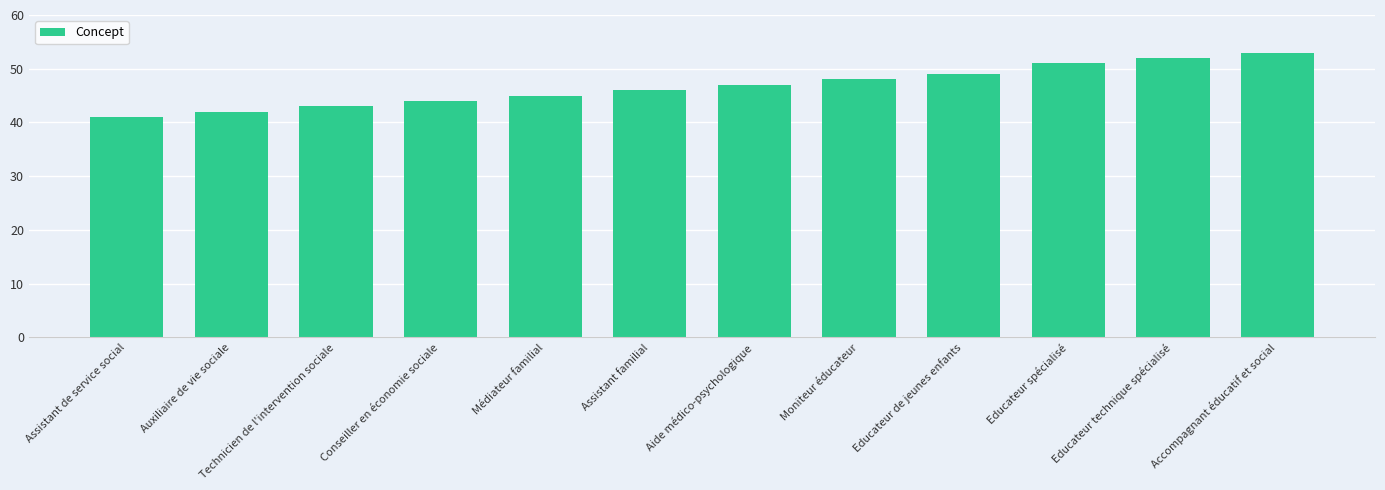

True or false: the data shows 46 at Assistant familial.

True